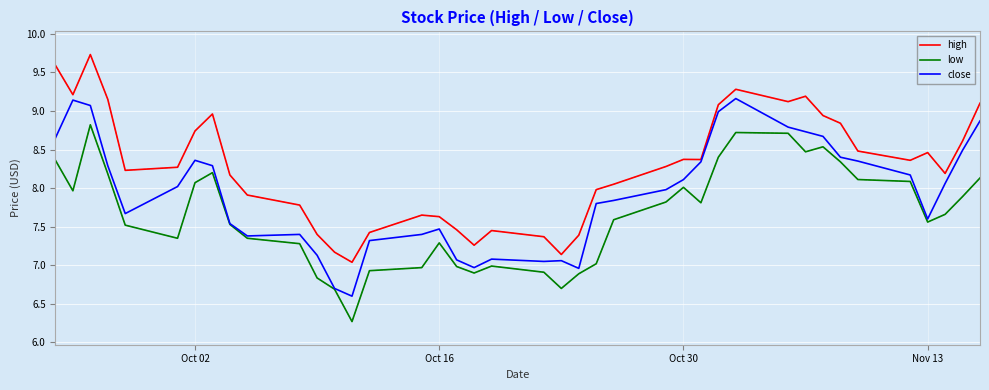

What is the smallest value displayed?

6.3